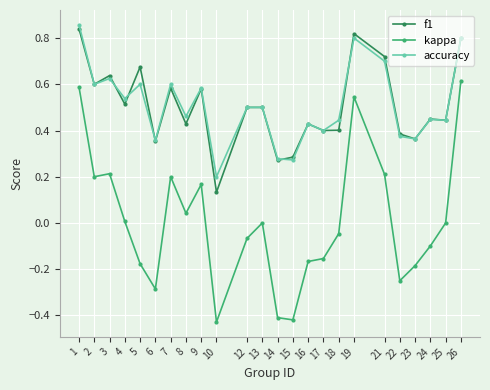

True or false: kappa and accuracy intersect in this chart.

False